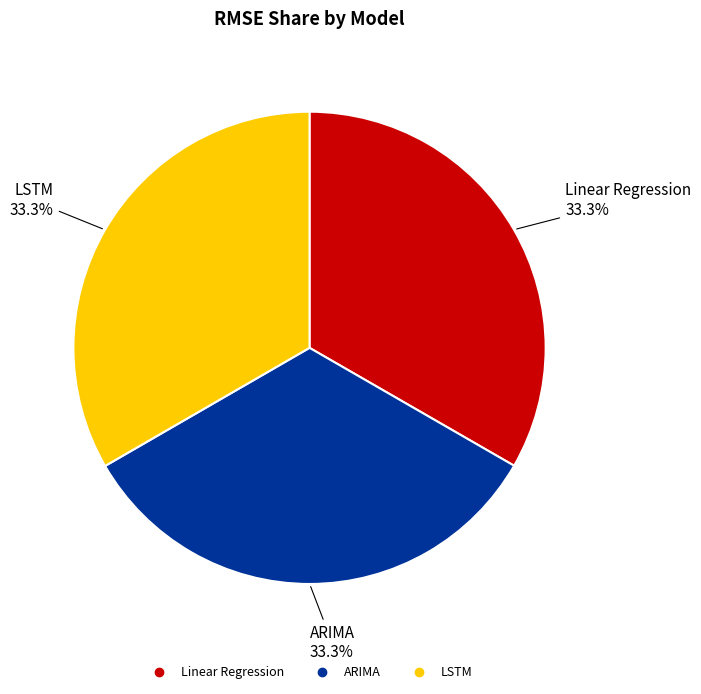

Is there any slice that represents more than half of the pie?

No